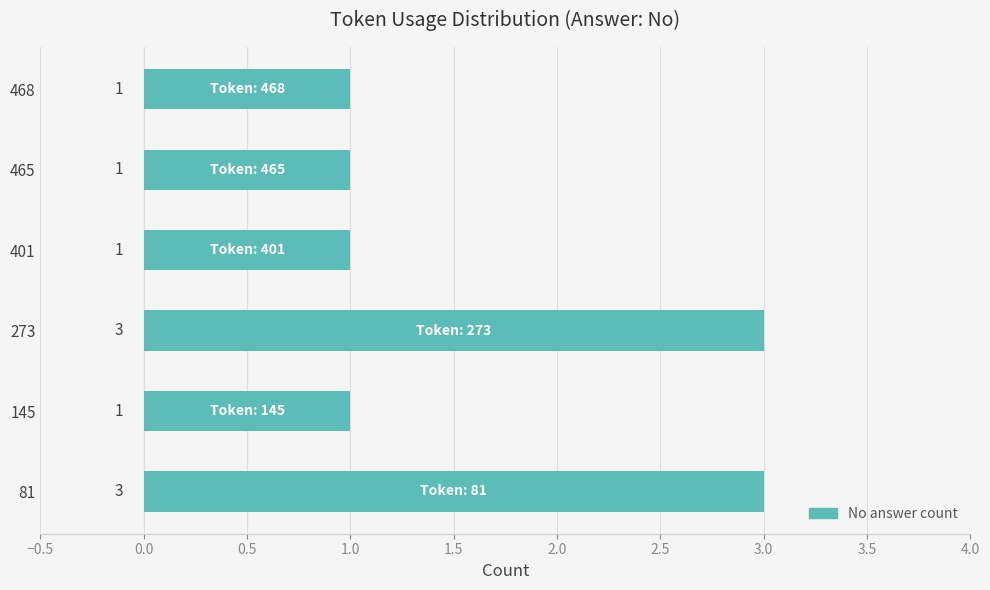

What is the smallest value displayed?

1